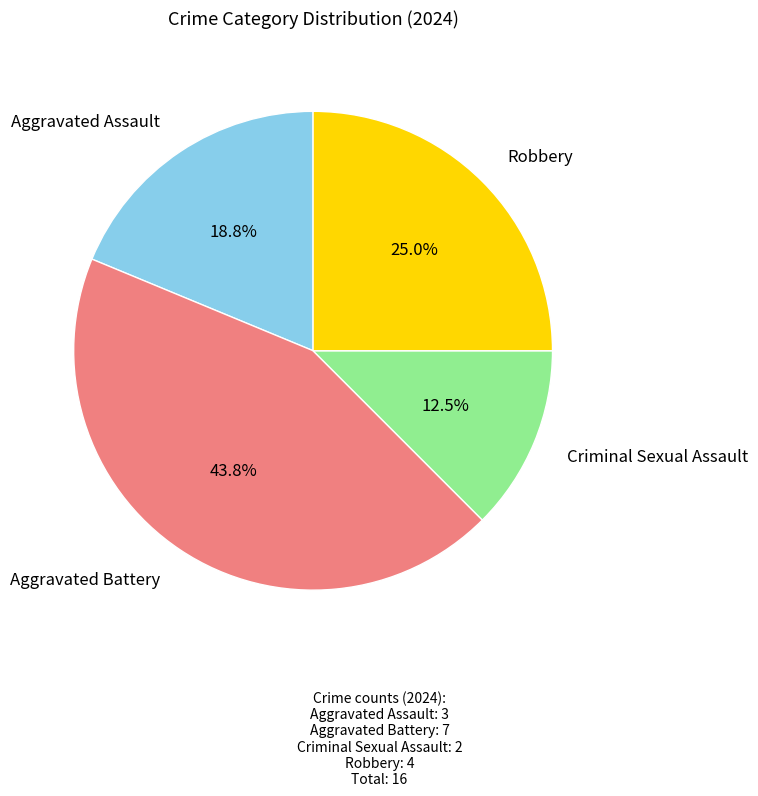

Is there a majority slice in this chart?

No